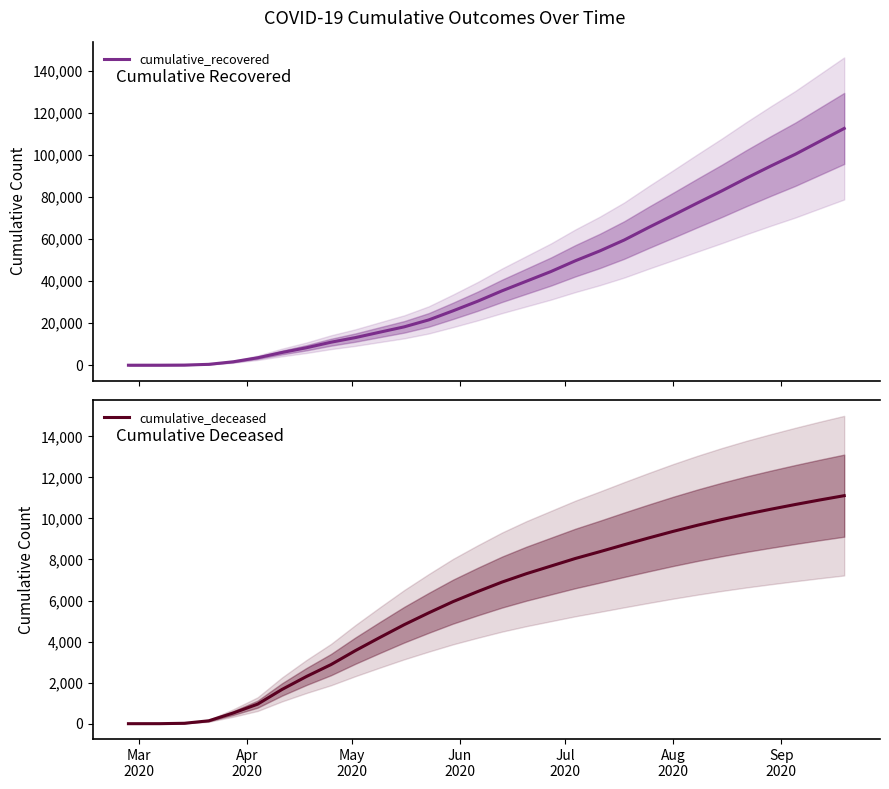

What is the lowest value of the cumulative_recovered series?

3